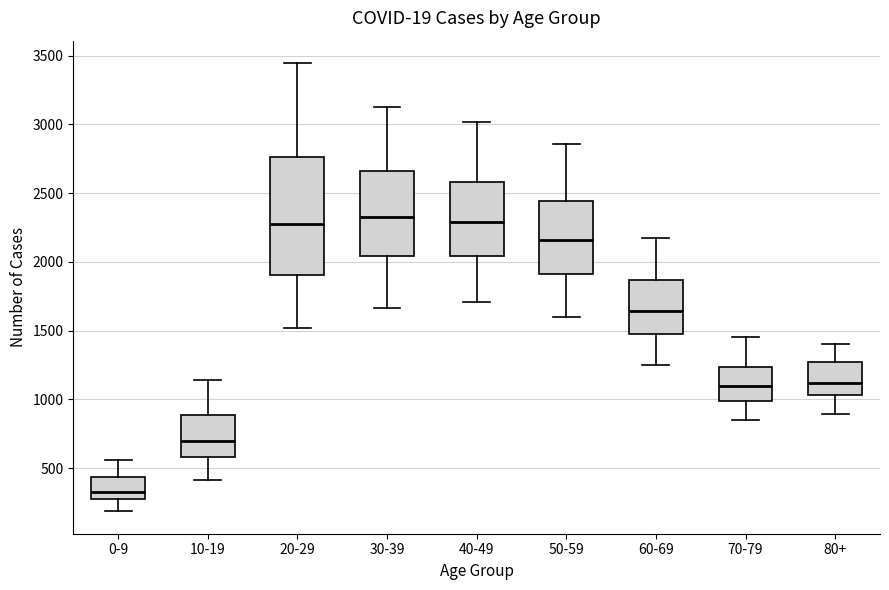

Comparing the boxes themselves (not the whiskers), which one is the tallest?

20-29